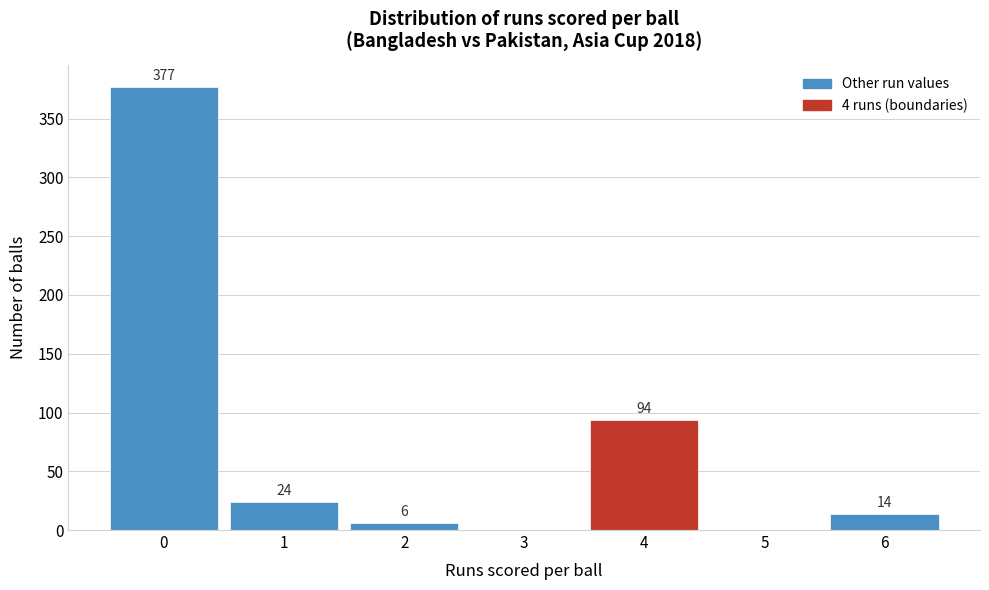

Over which range of the x-axis is the bar tallest?

-0.5 to 0.5